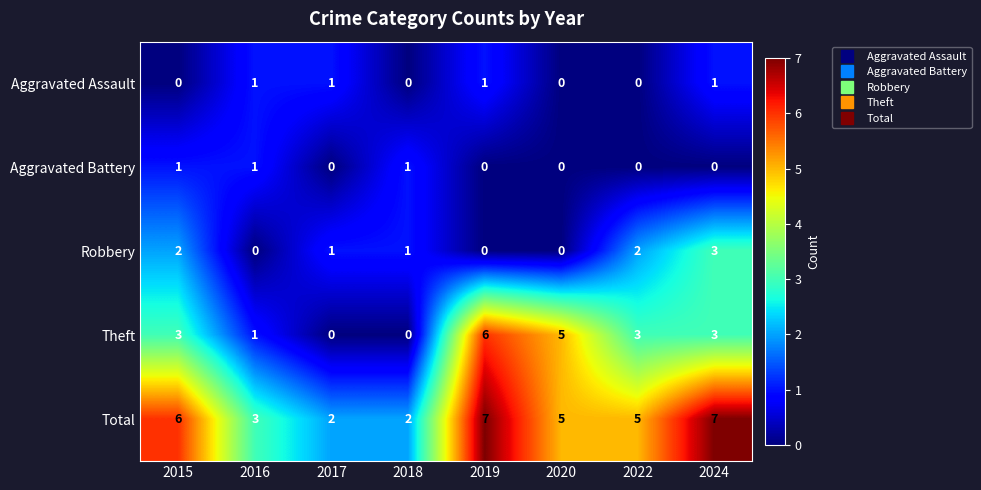

At how many categories does at least one series exceed 0?

8